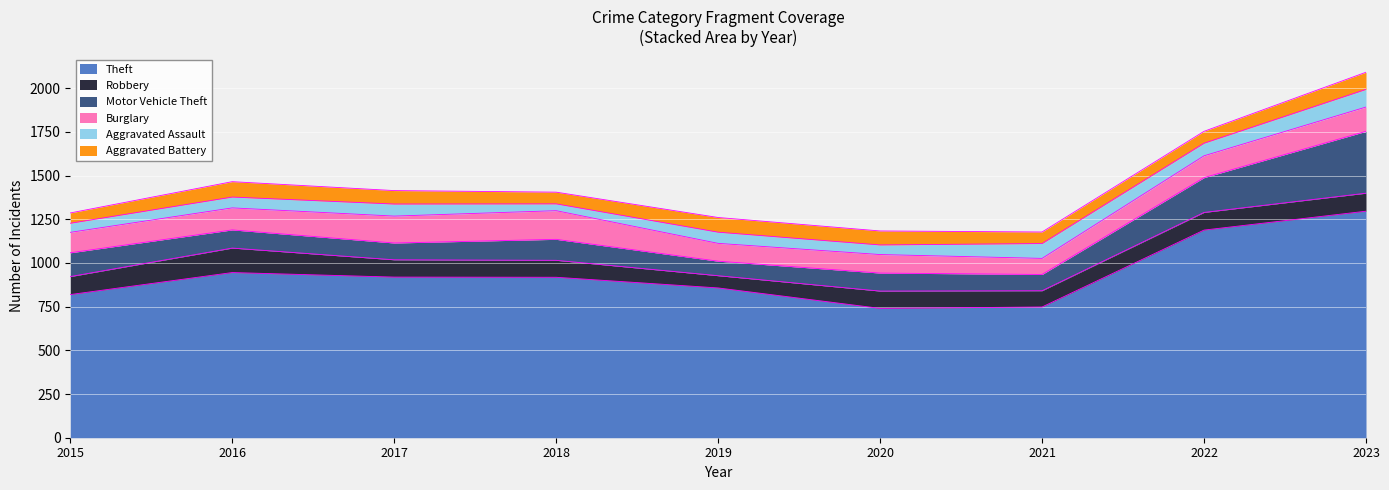

At which category does Robbery reach its first local valley?

2019